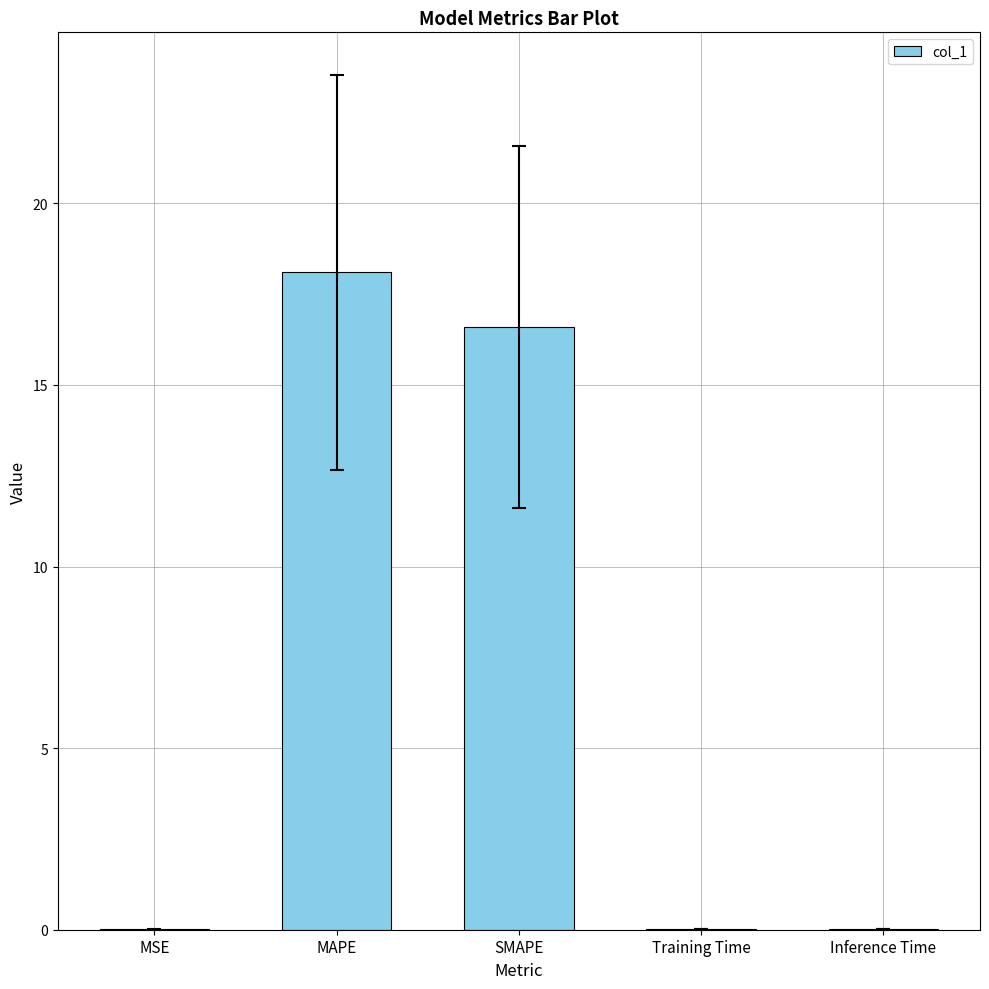

At which category does the chart reach its peak across all series?

MAPE